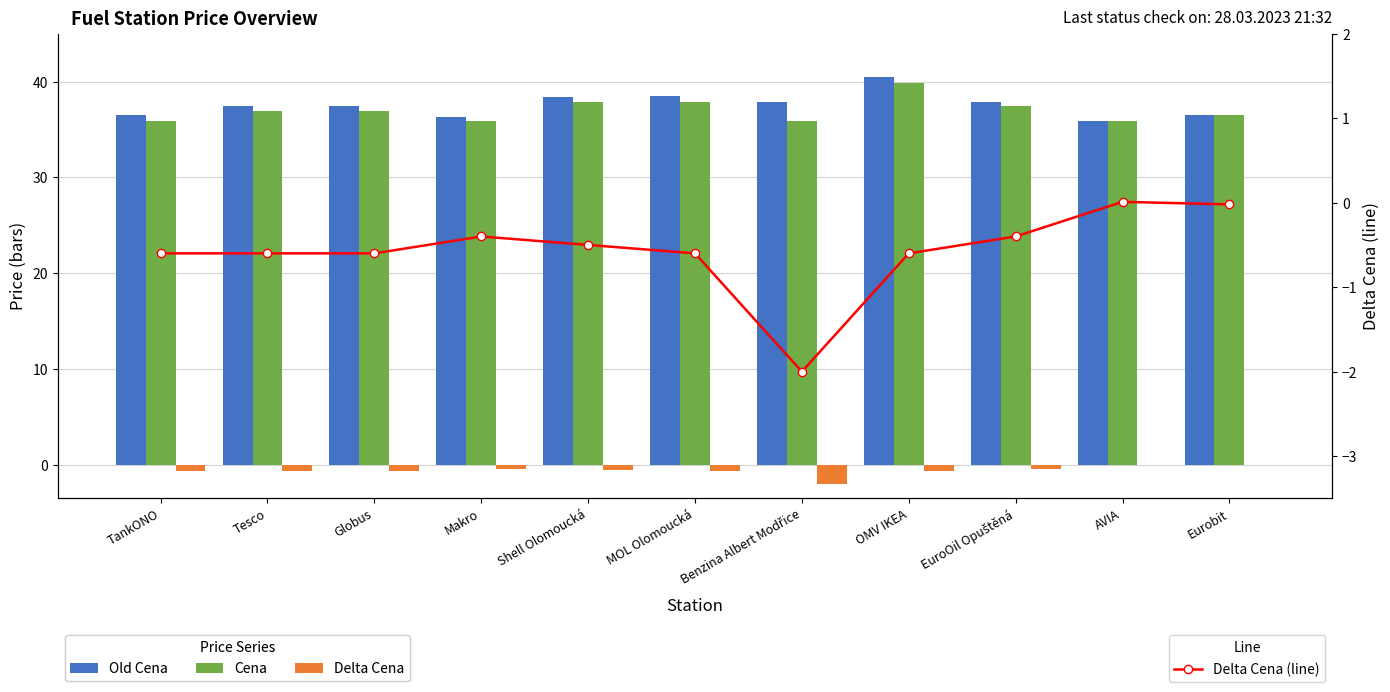

What is the label of the 6th bar from the right?

MOL Olomoucká